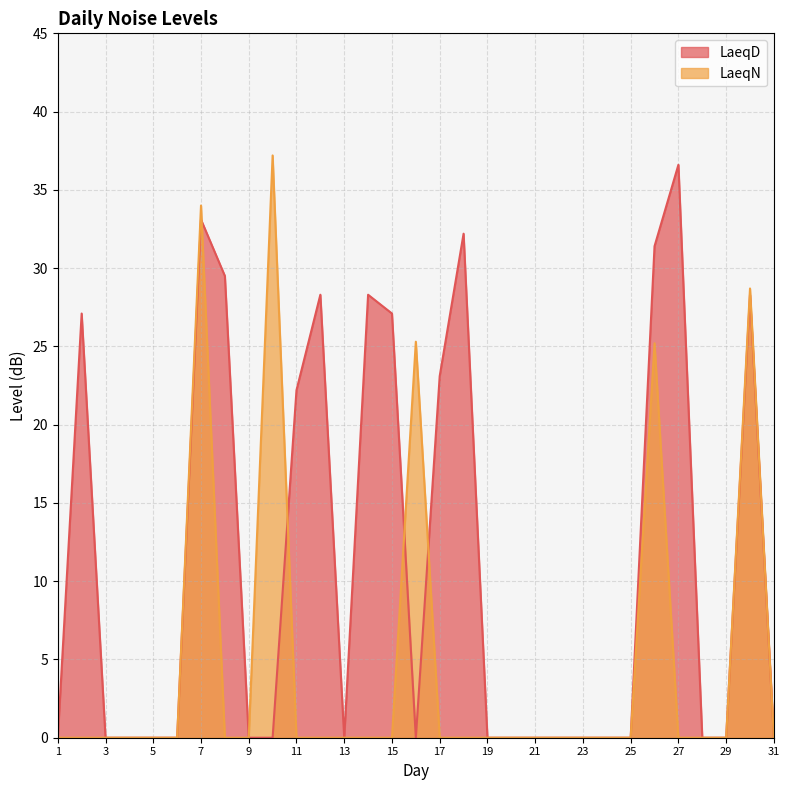

The value of LaeqD at 27 is 36.6. True or false?

True